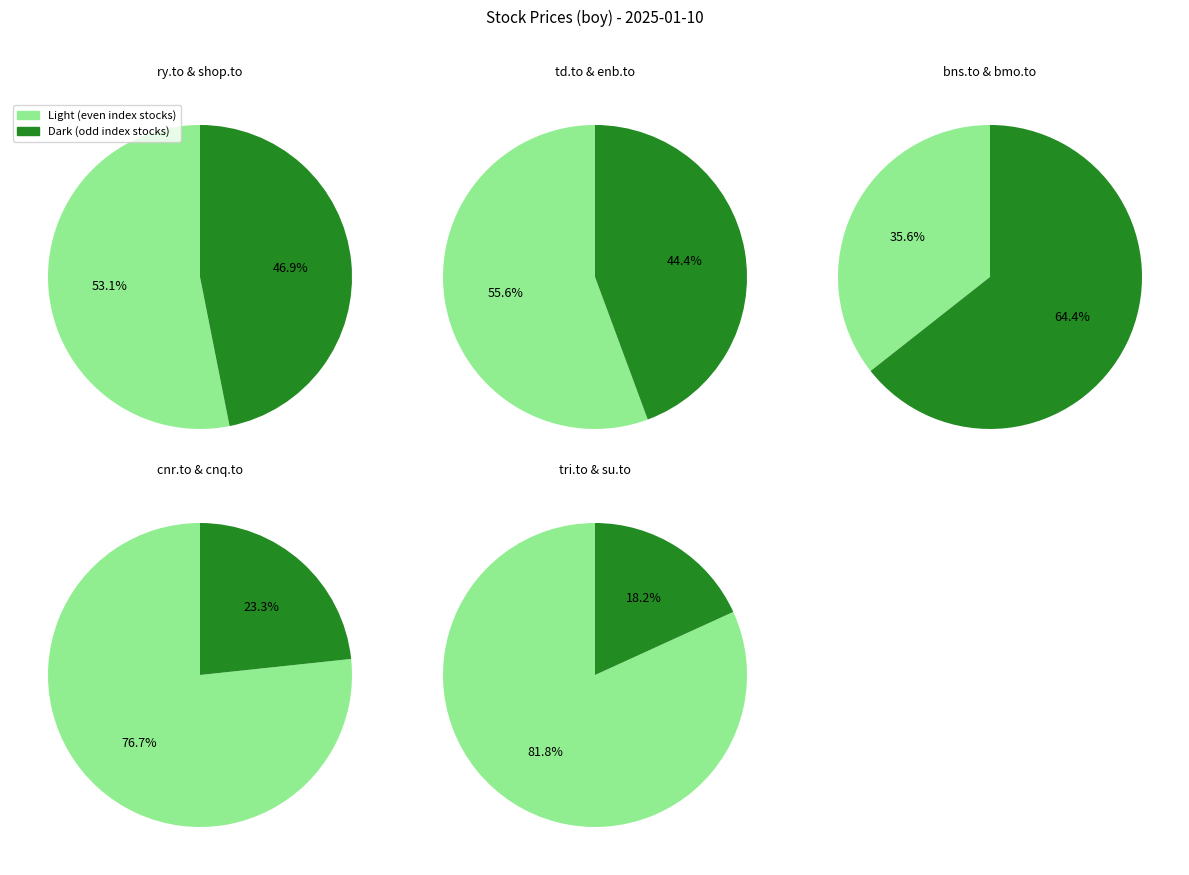

Between bmo.to and cnr.to, which is larger?

cnr.to